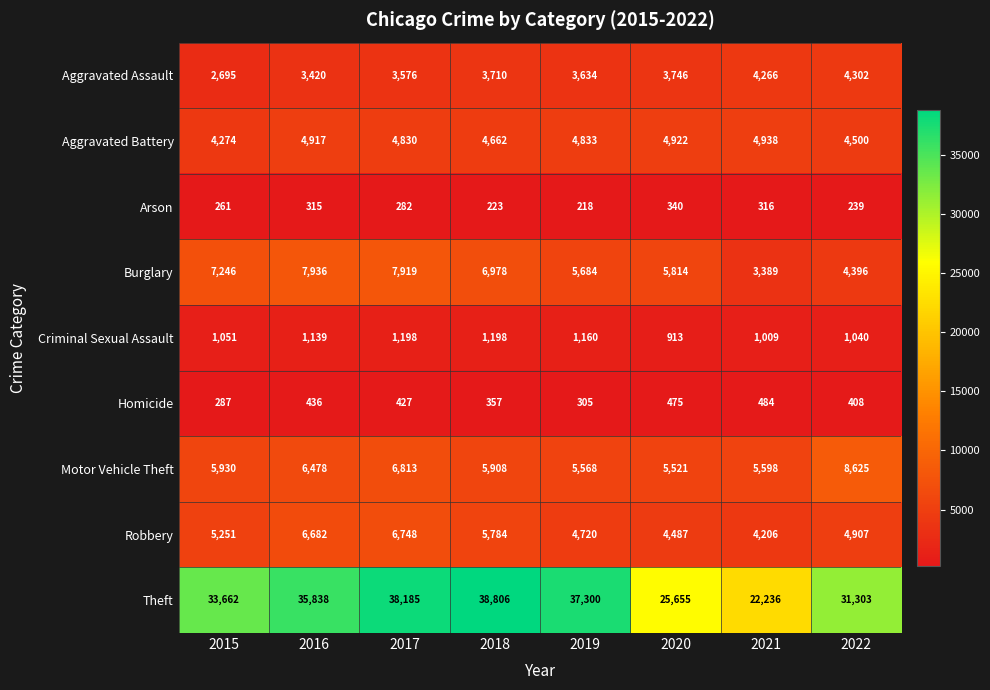

Which series changed the most between 2015 and 2020?

Theft